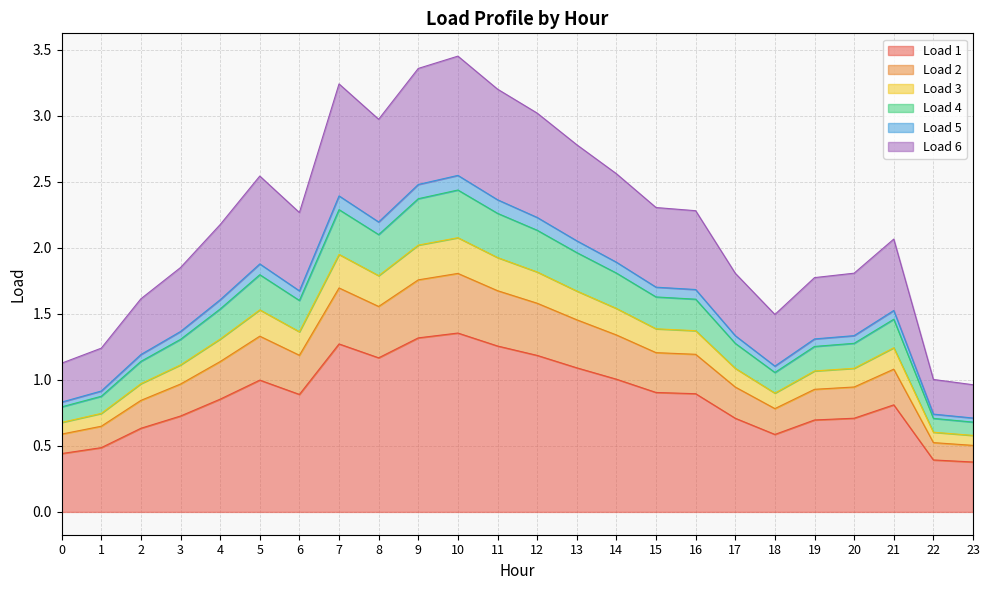

True or false: Load 4 has a value of 0.4 at 0.

False